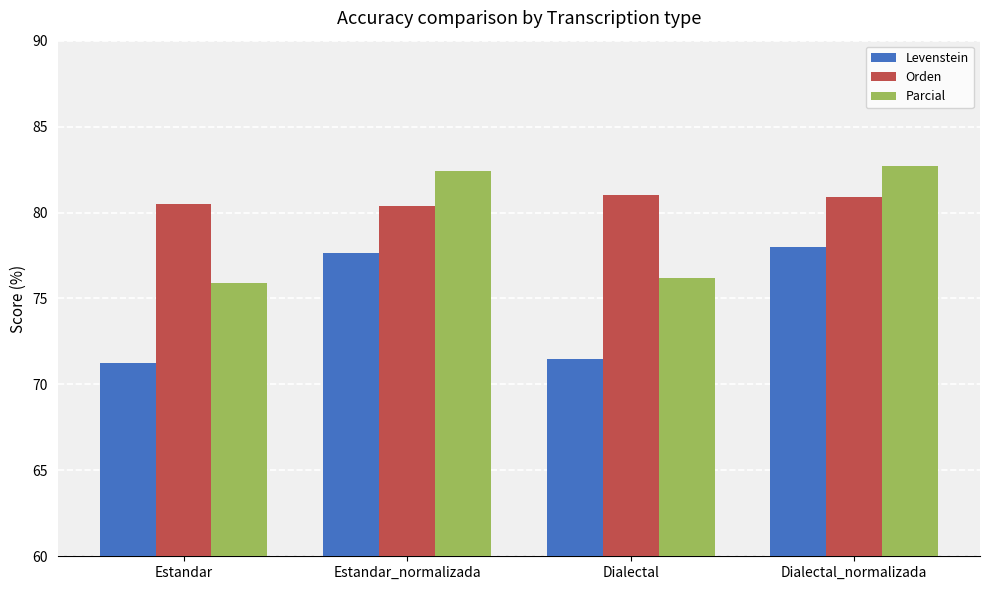

Rank the series by their average value, from lowest to highest.

Levenstein, Parcial, Orden